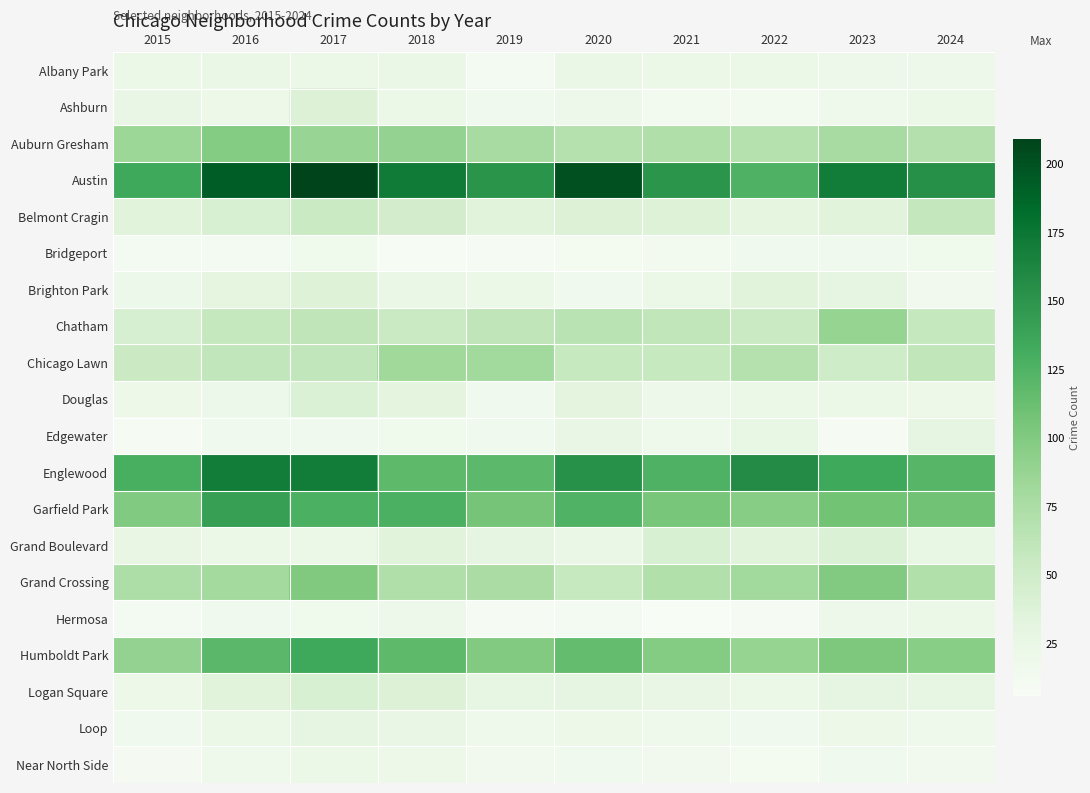

Rank the series by their maximum value, from highest to lowest.

Austin, Englewood, Garfield Park, Humboldt Park, Grand Crossing, Auburn Gresham, Chatham, Chicago Lawn, Belmont Cragin, Grand Boulevard, Logan Square, Douglas, Ashburn, Brighton Park, Loop, Edgewater, Albany Park, Hermosa, Near North Side, Bridgeport